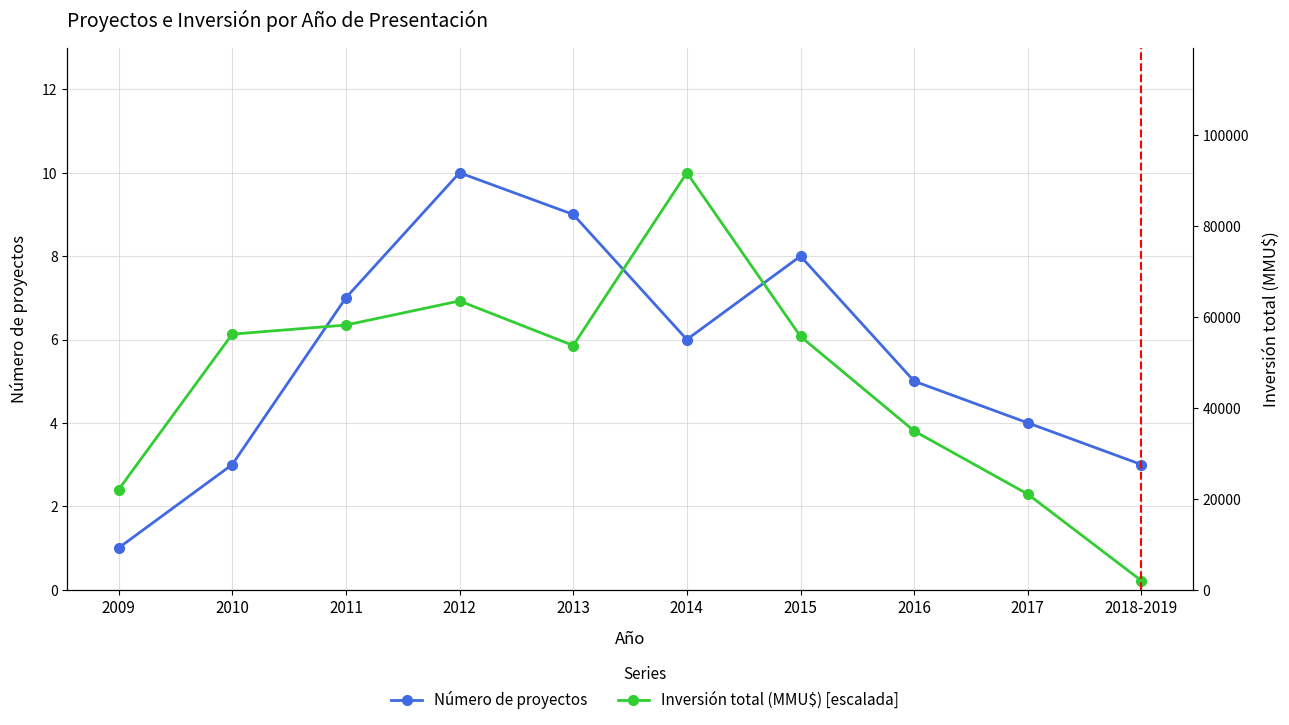

In Número de proyectos, how many points are higher than both neighbors (excluding endpoints)?

2